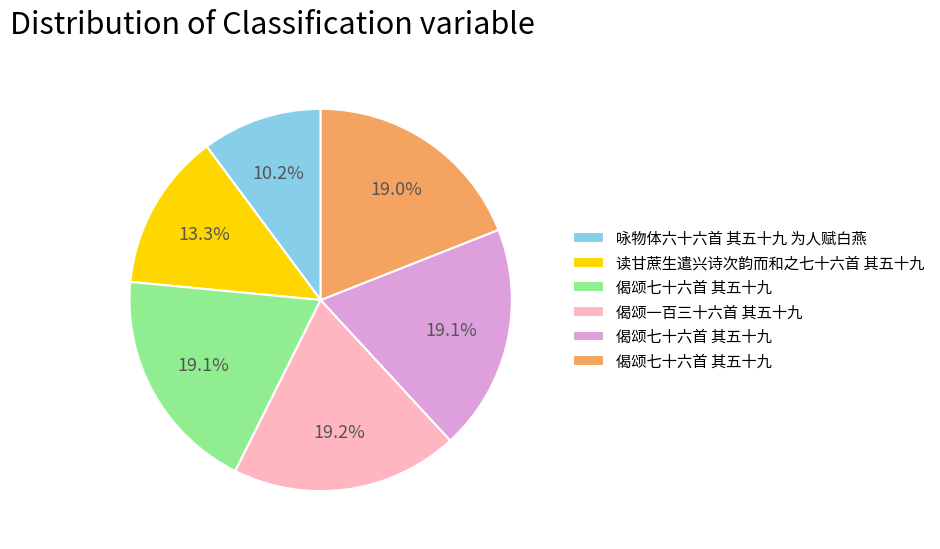

Does any single category account for the majority?

No